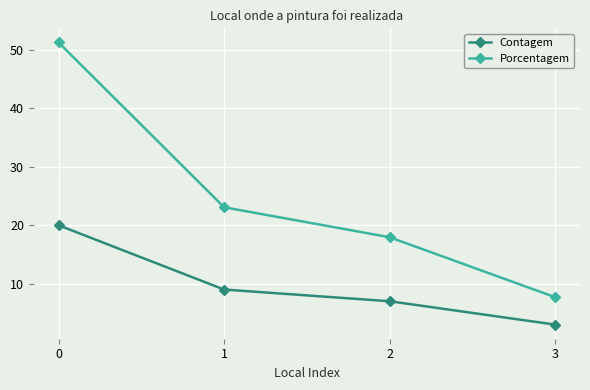

What is the difference between the Porcentagem values at 3 and 2?

10.3